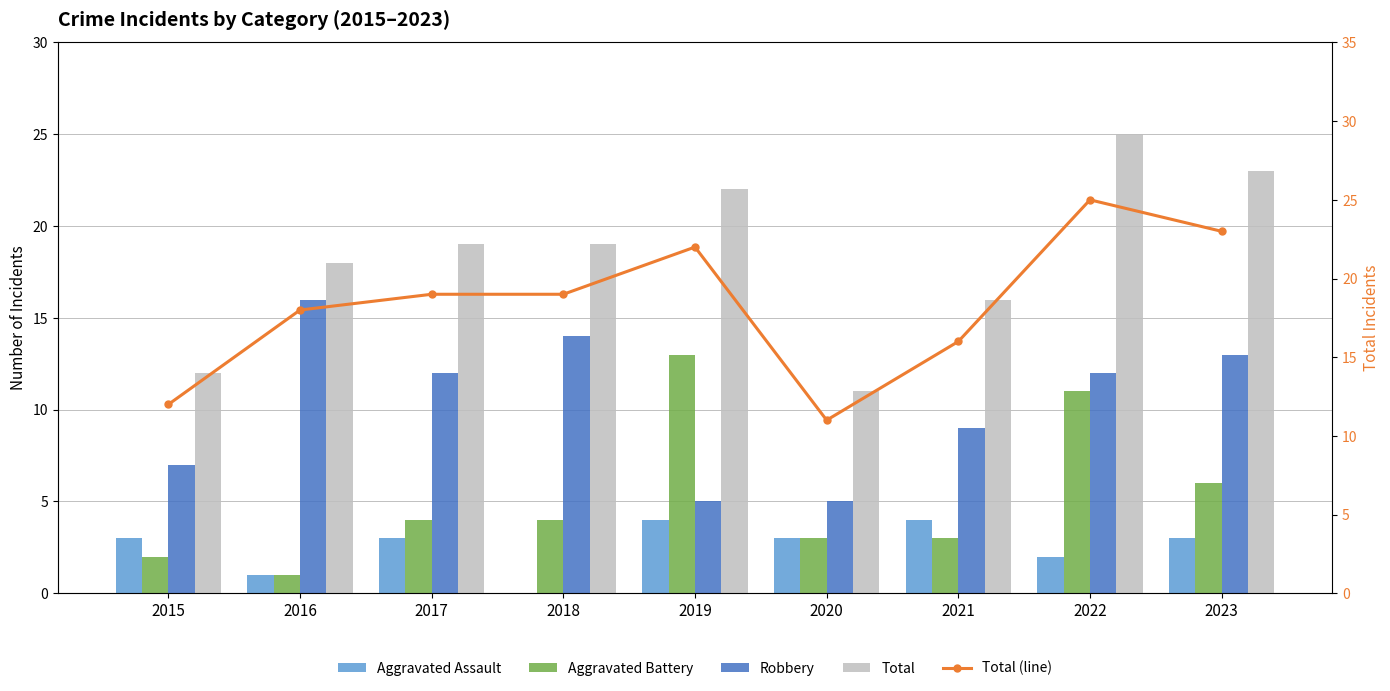

At which category is the sum across all series the highest?

2022